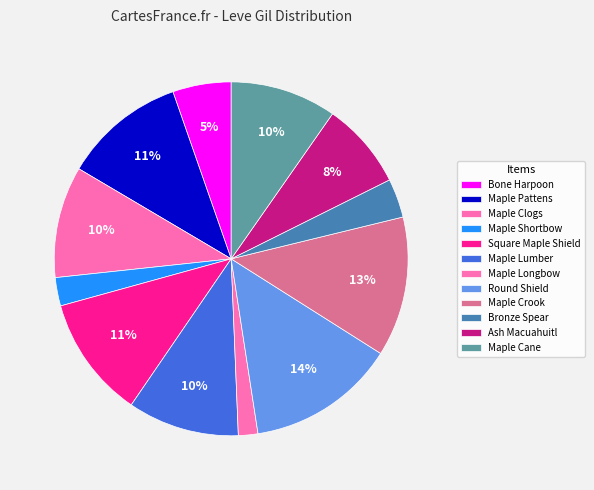

Count the number of slices in the pie.

12